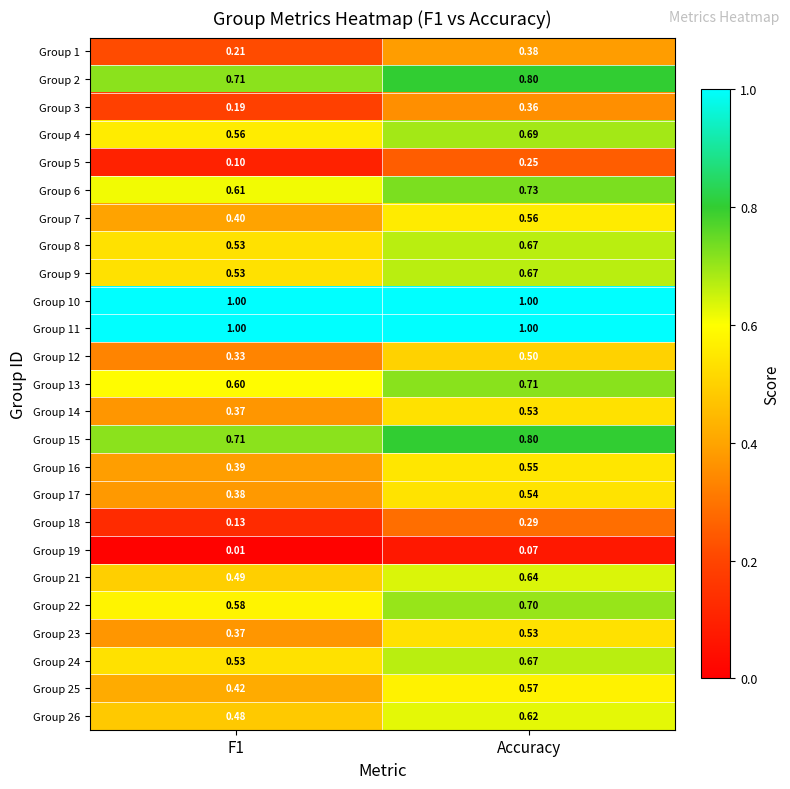

What is the total value across all series at Accuracy?

14.8